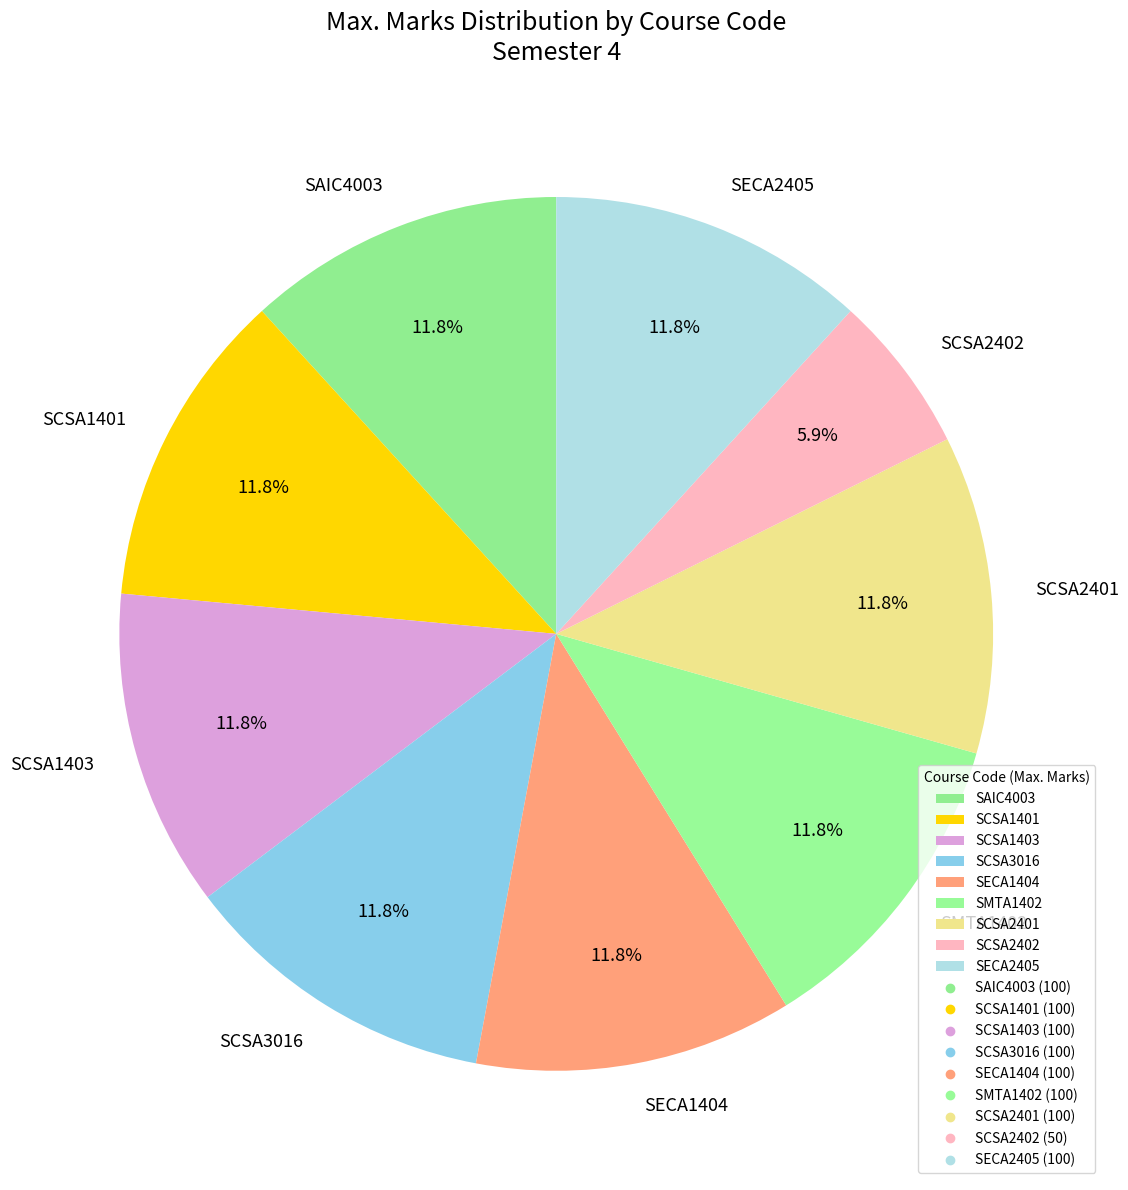

How many slices are in this pie chart?

9